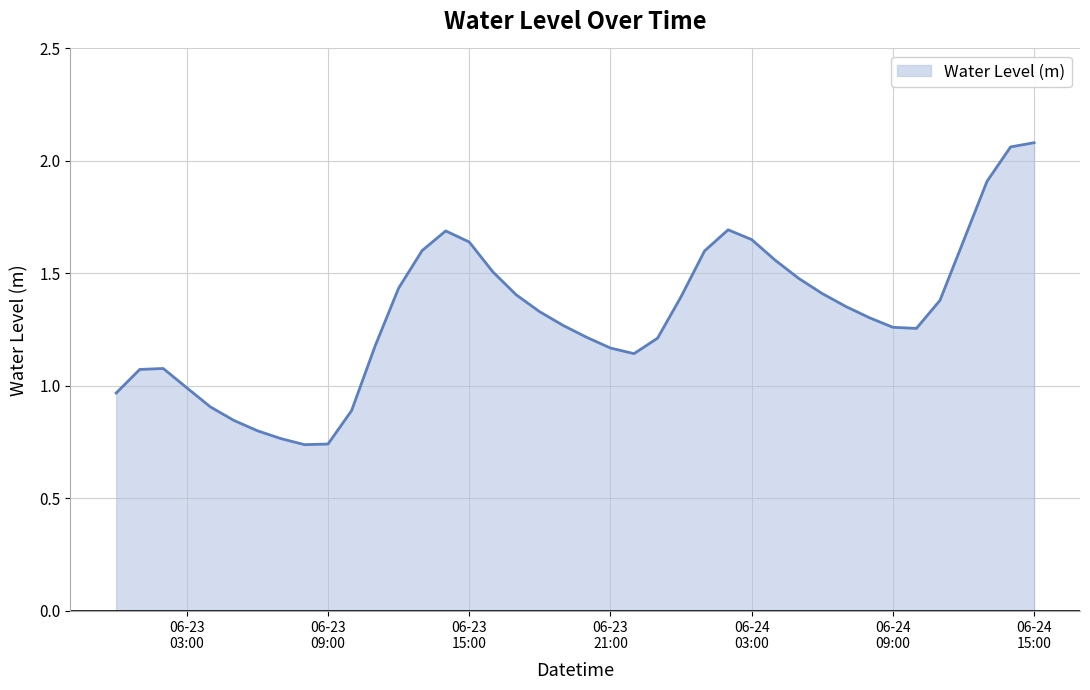

What is the difference between the second highest and minimum values?

1.3